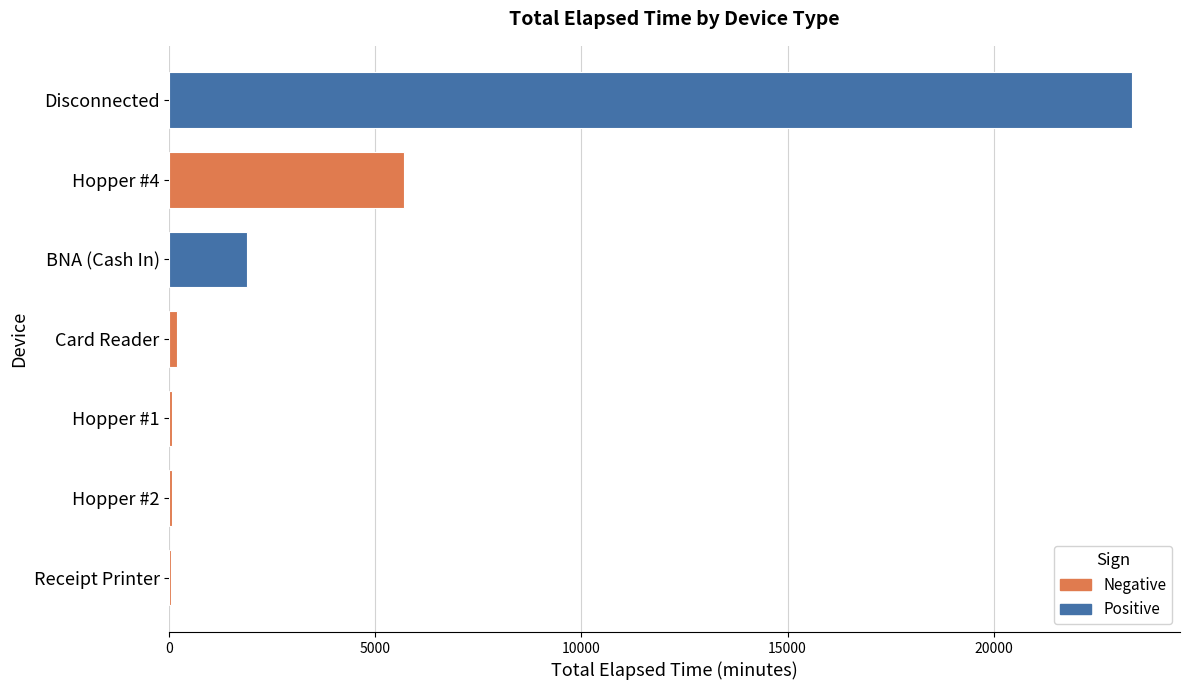

What is the sum of all values?

31322